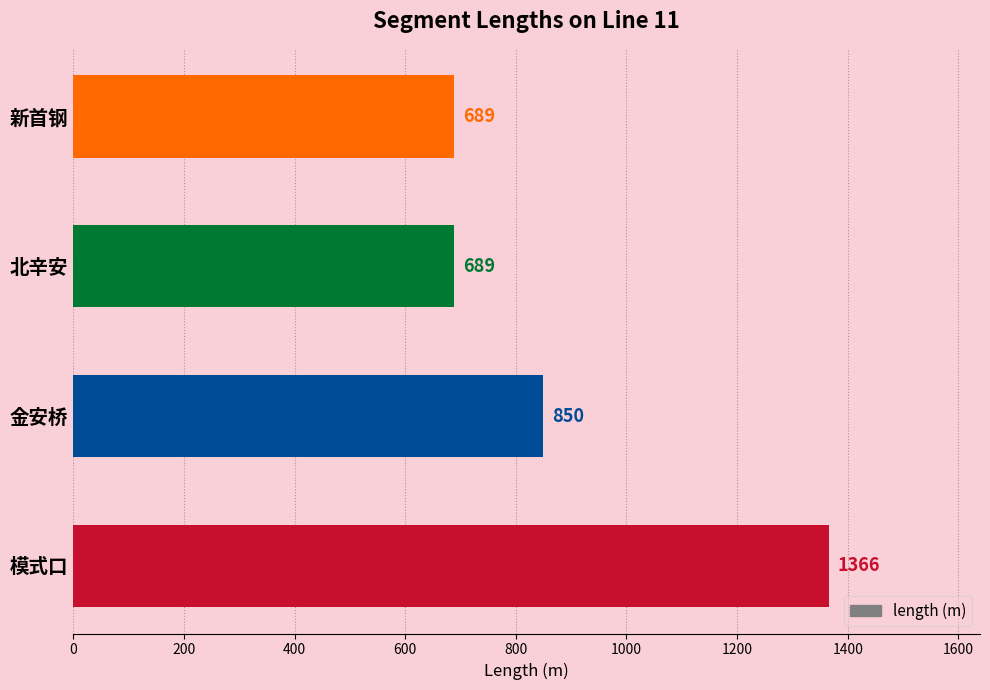

What is the maximum value shown in the chart?

1366